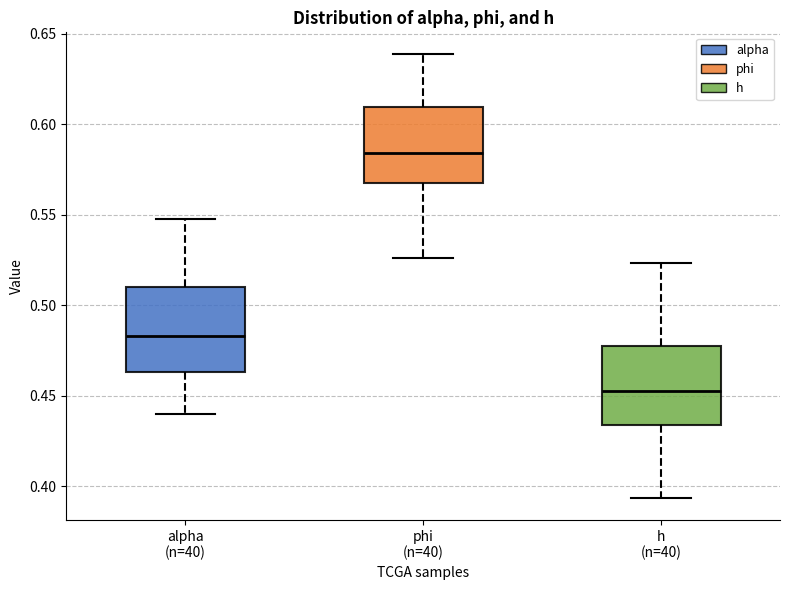

Where is the lower edge of the box for alpha (n=40) on the y-axis? The values are not printed on the chart, so give them approximately, as read against the axis.

0.465